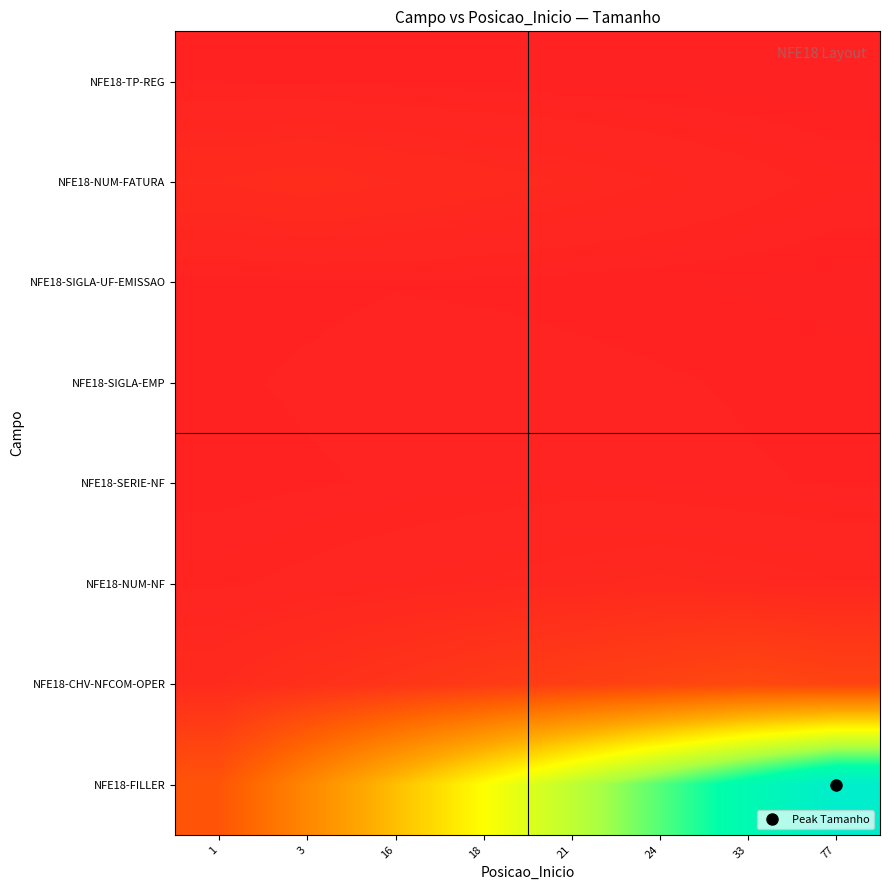

What is the total value across all series at 3?

157.6